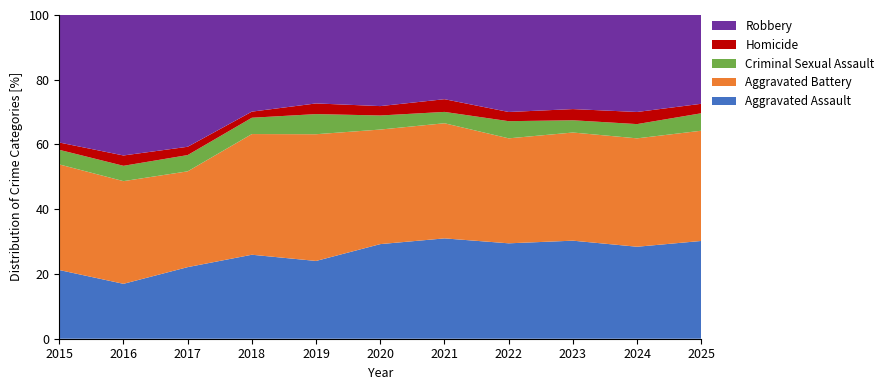

Reading right to left, extract all data points from this chart.

Aggravated Assault: 2025=196	2024=258	2023=272	2022=239	2021=292	2020=242	2019=197	2018=206	2017=207	2016=154	2015=160
Aggravated Battery: 2025=221	2024=304	2023=300	2022=263	2021=335	2020=293	2019=321	2018=296	2017=277	2016=288	2015=246
Criminal Sexual Assault: 2025=35	2024=40	2023=34	2022=43	2021=33	2020=36	2019=51	2018=40	2017=47	2016=43	2015=34
Homicide: 2025=19	2024=34	2023=31	2022=23	2021=37	2020=24	2019=27	2018=15	2017=24	2016=29	2015=17
Robbery: 2025=178	2024=272	2023=261	2022=243	2021=245	2020=233	2019=224	2018=237	2017=381	2016=394	2015=297